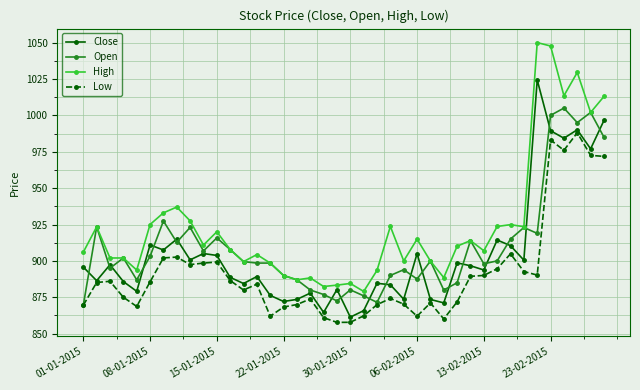

What is the value of the High point at the 34th from the left?

923.5